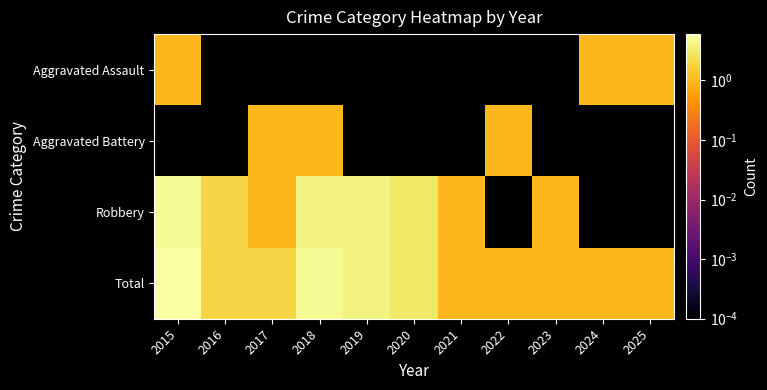

Which series has the widest spread of values?

Total